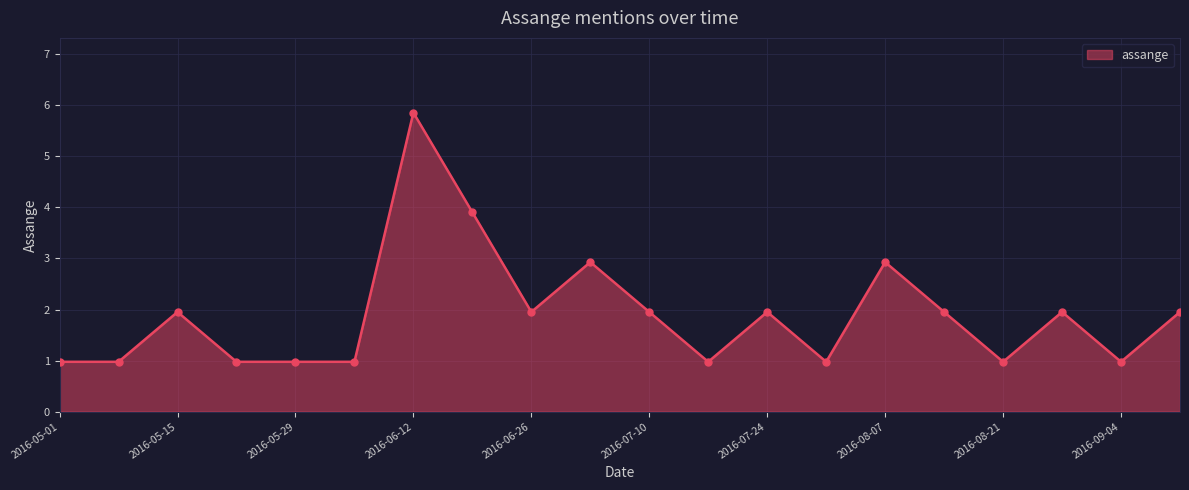

What is the difference between the maximum and minimum values?

4.9